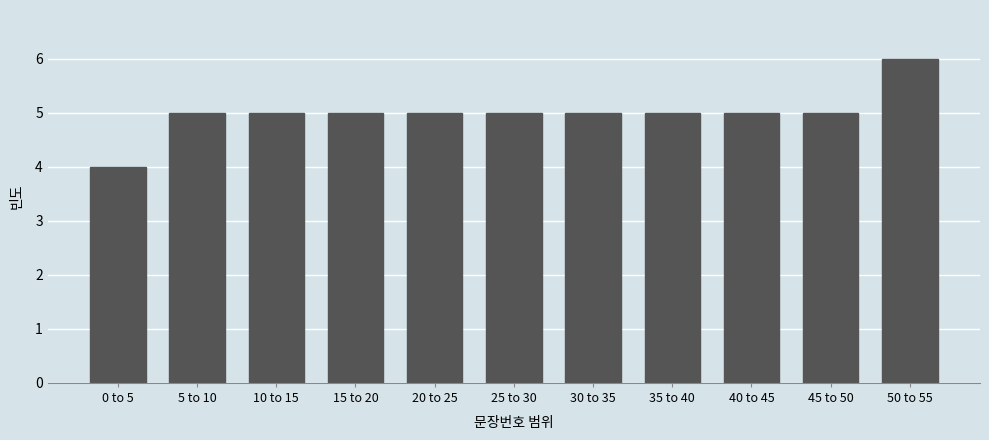

Reading left to right, transcribe all the data shown in this chart.

4	5	5	5	5	5	5	5	5	5	6